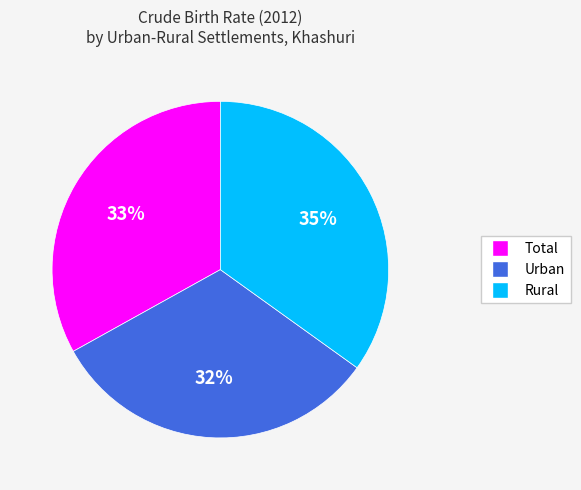

How many slices are in this pie chart?

3